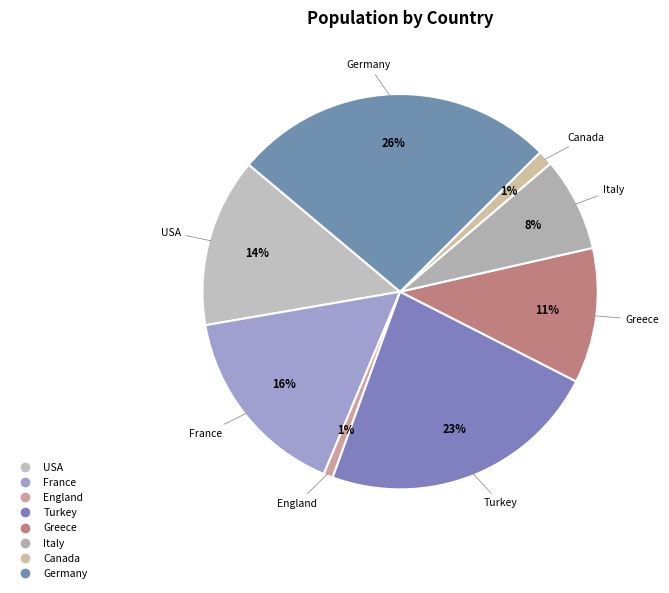

How many segments does this pie chart have?

8